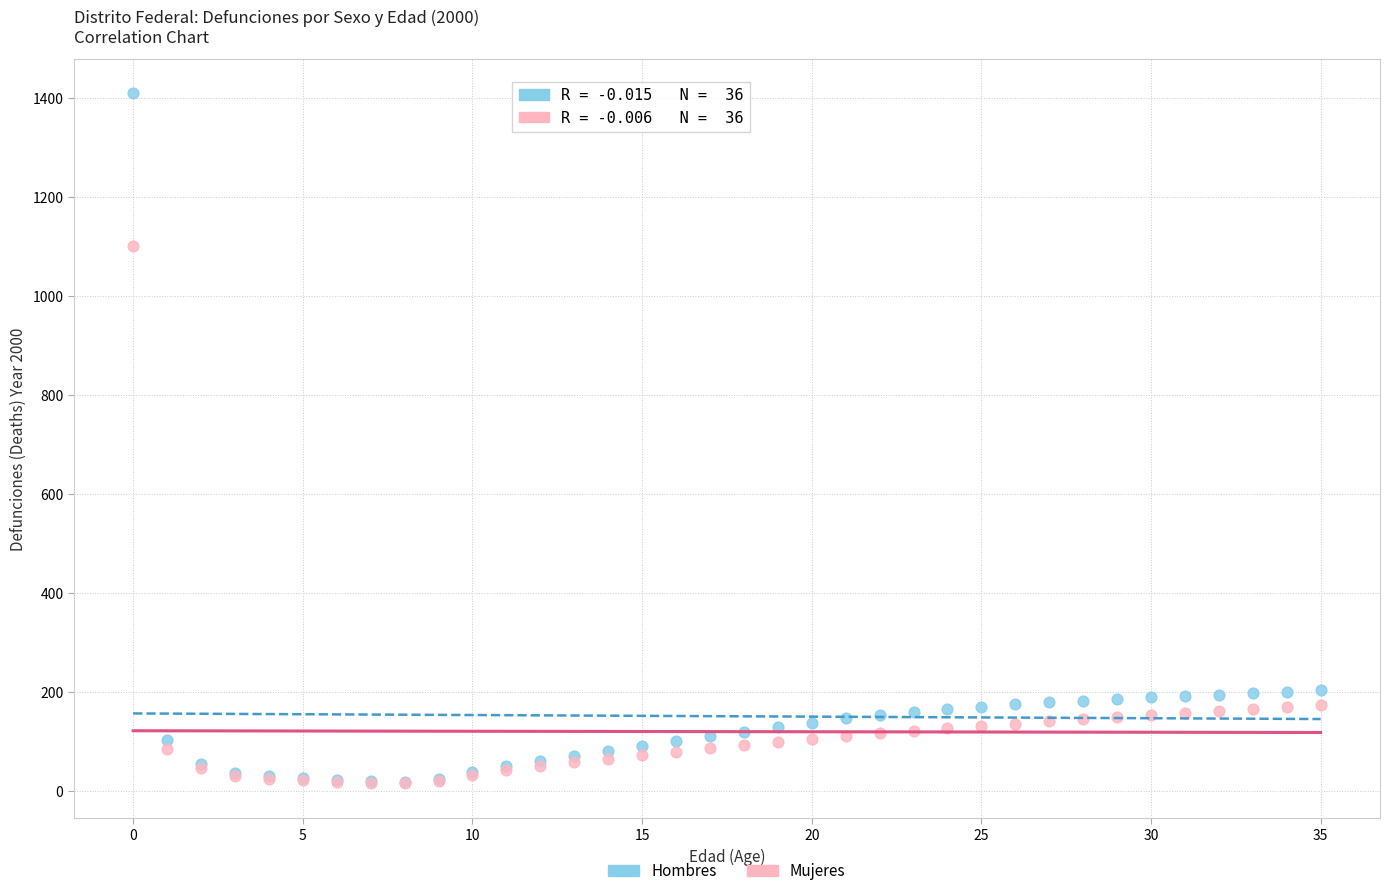

What are all the series names shown in the legend?

Hombres, Mujeres